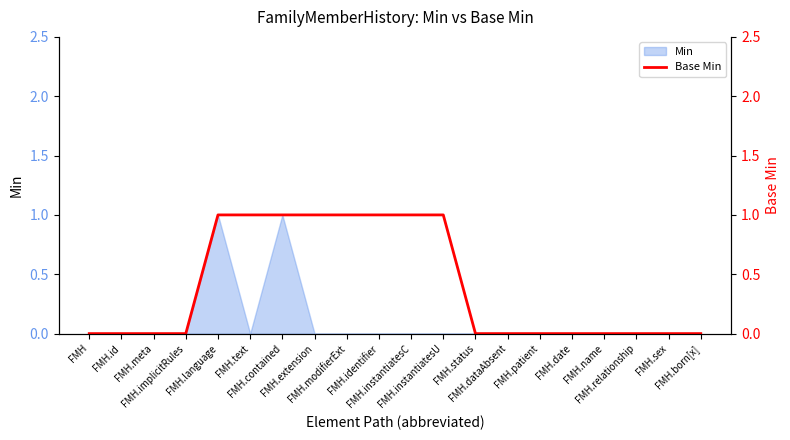

Where is the data nearest to the value 0?

FMH